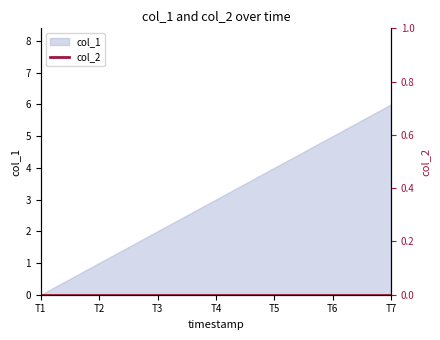

List the labels in order of col_1 value, smallest first.

T1, T2, T3, T4, T5, T6, T7